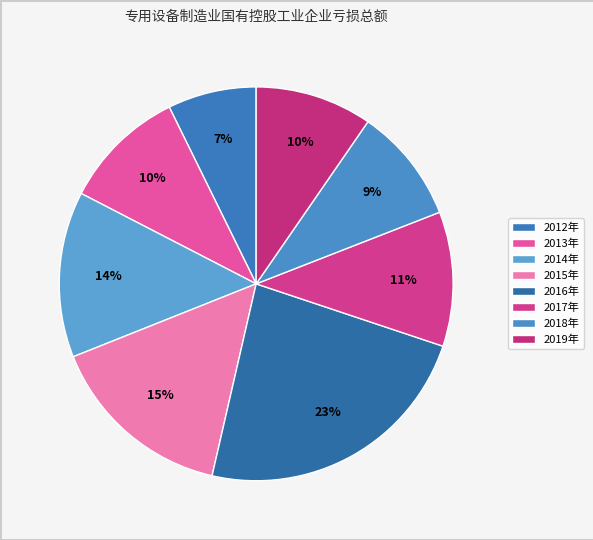

To the nearest percent, what portion does 2015年 represent?

15%